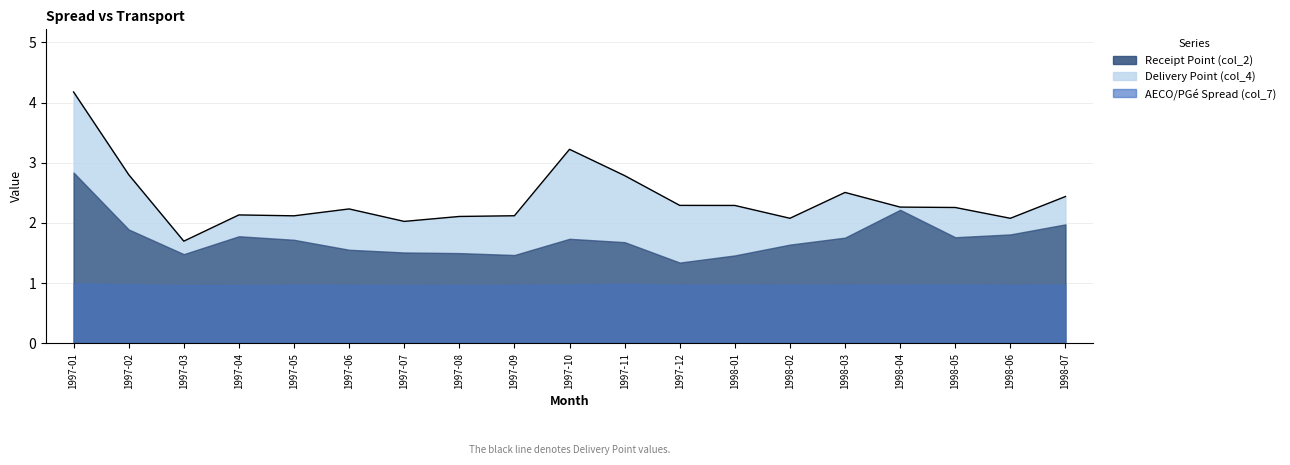

Where is the first local maximum for Receipt Point (col_2)?

1997-04